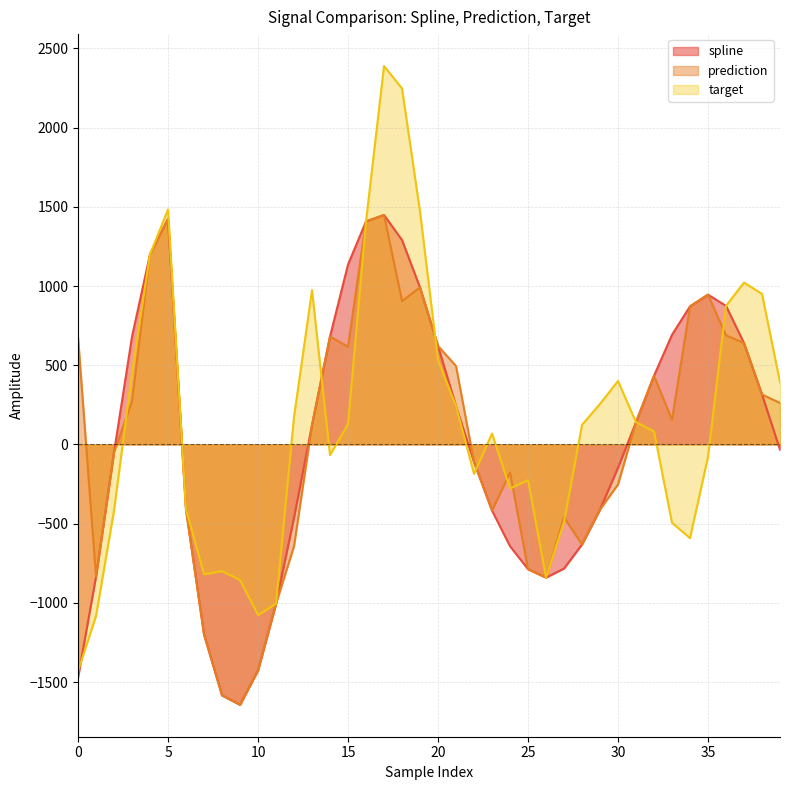

What is the difference between the second highest and second lowest values in the prediction series?

3008.5